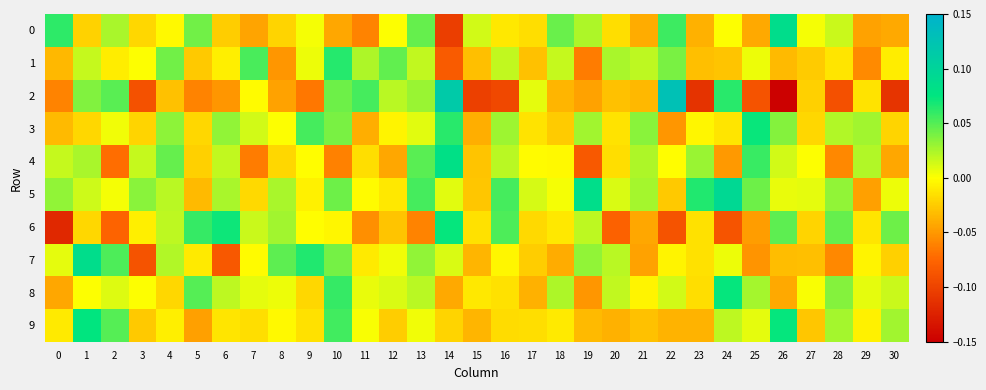

Which has a higher value, 20 or 11?

20